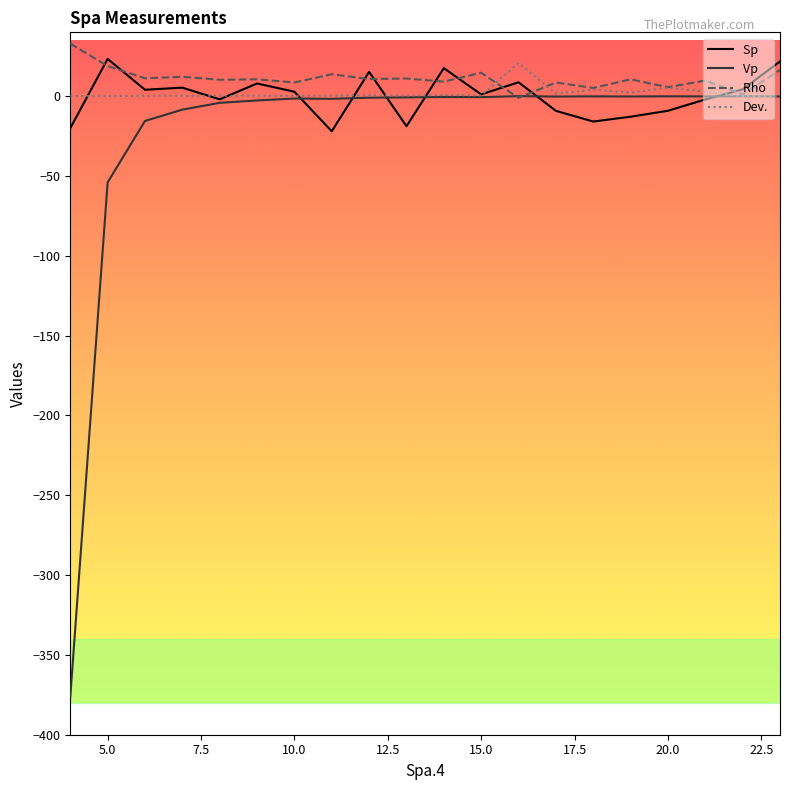

Count the number of data series in this chart.

4